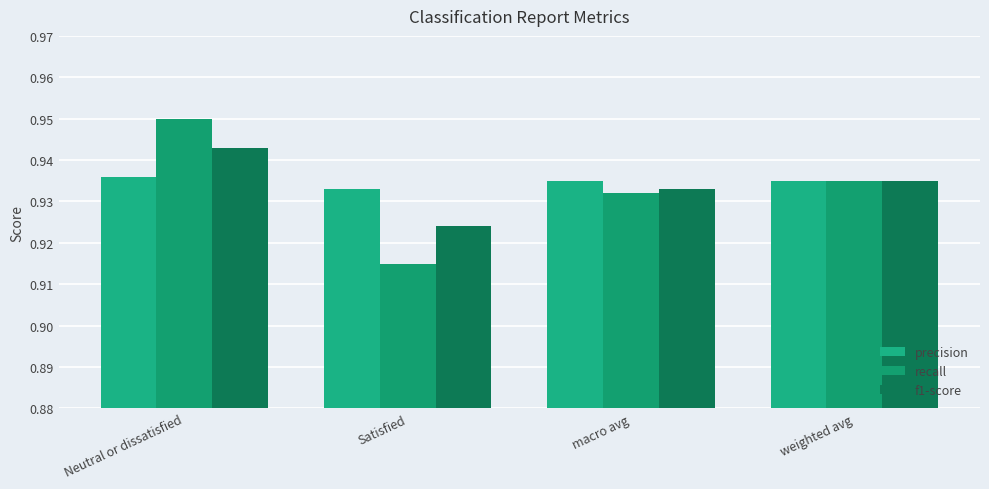

Reading left to right, transcribe all the data shown in this chart.

precision: Neutral or dissatisfied=0.9	Satisfied=0.9	macro avg=0.9	weighted avg=0.9
recall: Neutral or dissatisfied=0.9	Satisfied=0.9	macro avg=0.9	weighted avg=0.9
f1-score: Neutral or dissatisfied=0.9	Satisfied=0.9	macro avg=0.9	weighted avg=0.9